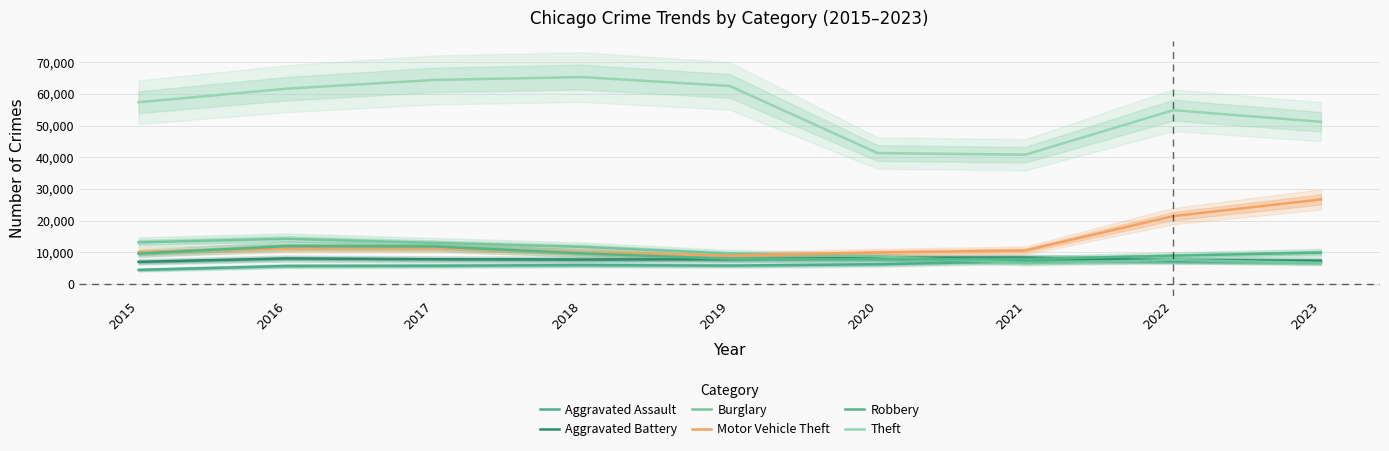

Which category has the lowest value across all series?

2015